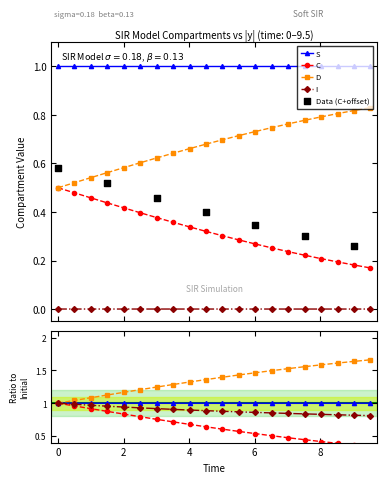

Which series reaches the minimum Y coordinate?

I